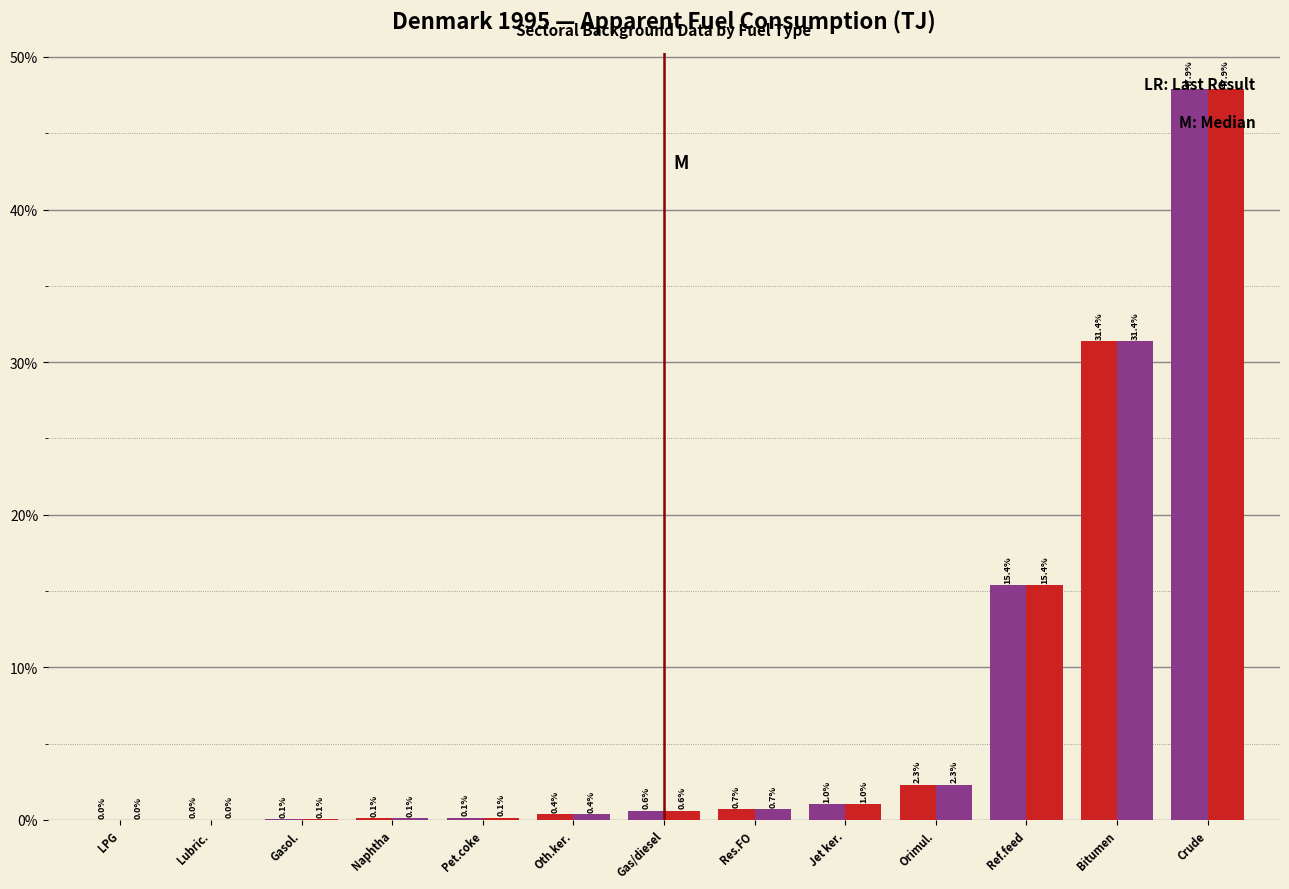

How many categories are shown in the chart?

13